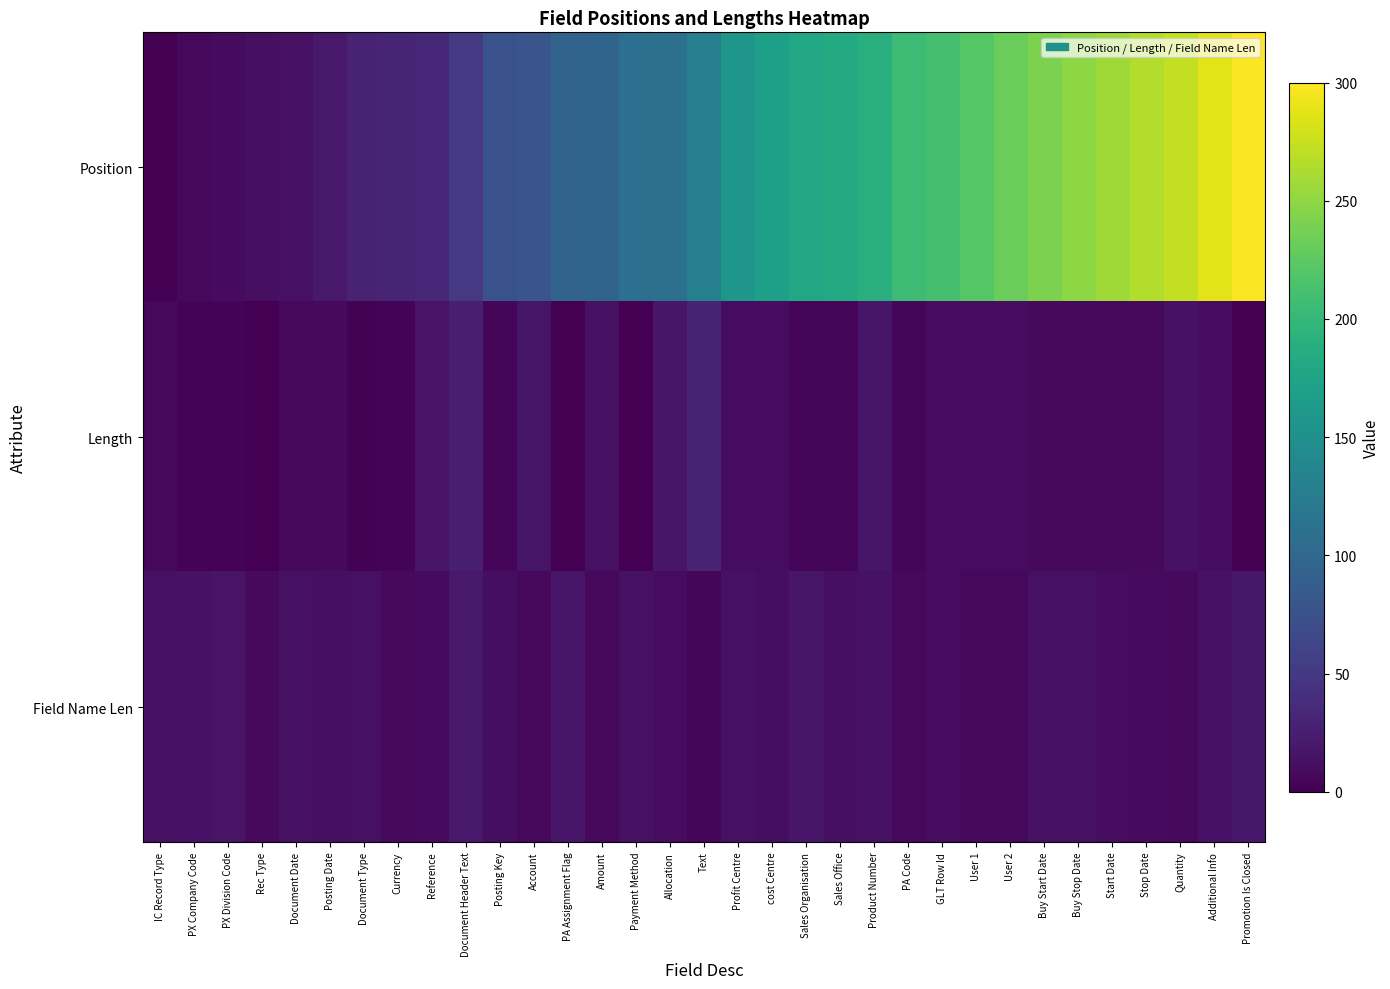

Reading right to left, extract all data points from this chart.

Position: Promotion Is Closed=298	Additional Info=288	Quantity=273	Stop Date=265	Start Date=257	Buy Stop Date=249	Buy Start Date=241	User 2=231	User 1=221	GLT Row Id=211	PA Code=206	Product Number=188	Sales Office=183	Sales Organisation=179	cost Centre=169	Profit Centre=159	Text=129	Allocation=111	Payment Method=110	Amount=97	PA Assignment Flag=96	Account=79	Posting Key=75	Document Header Text=50	Reference=34	Currency=31	Document Type=29	Posting Date=21	Document Date=13	Rec Type=12	PX Division Code=9	PX Company Code=6	IC Record Type=0
Length: Promotion Is Closed=1	Additional Info=10	Quantity=15	Stop Date=8	Start Date=8	Buy Stop Date=8	Buy Start Date=8	User 2=10	User 1=10	GLT Row Id=10	PA Code=5	Product Number=18	Sales Office=5	Sales Organisation=4	cost Centre=10	Profit Centre=10	Text=30	Allocation=18	Payment Method=1	Amount=13	PA Assignment Flag=1	Account=17	Posting Key=4	Document Header Text=25	Reference=16	Currency=3	Document Type=2	Posting Date=8	Document Date=8	Rec Type=1	PX Division Code=3	PX Company Code=3	IC Record Type=6
Field Name Len: Promotion Is Closed=19	Additional Info=15	Quantity=8	Stop Date=9	Start Date=10	Buy Stop Date=13	Buy Start Date=14	User 2=6	User 1=6	GLT Row Id=10	PA Code=7	Product Number=14	Sales Office=12	Sales Organisation=18	cost Centre=11	Profit Centre=13	Text=4	Allocation=10	Payment Method=14	Amount=6	PA Assignment Flag=18	Account=7	Posting Key=11	Document Header Text=20	Reference=9	Currency=8	Document Type=13	Posting Date=12	Document Date=13	Rec Type=8	PX Division Code=16	PX Company Code=15	IC Record Type=14